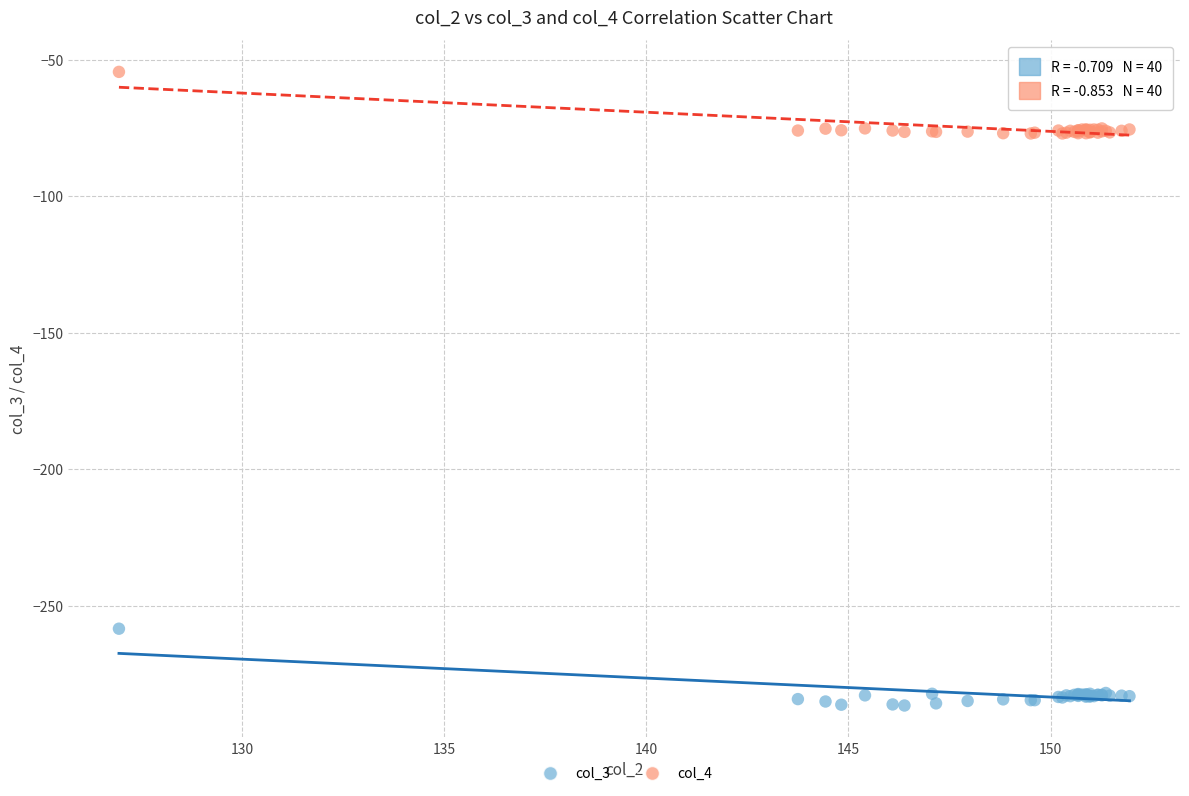

Which series reaches the minimum Y coordinate?

col_3